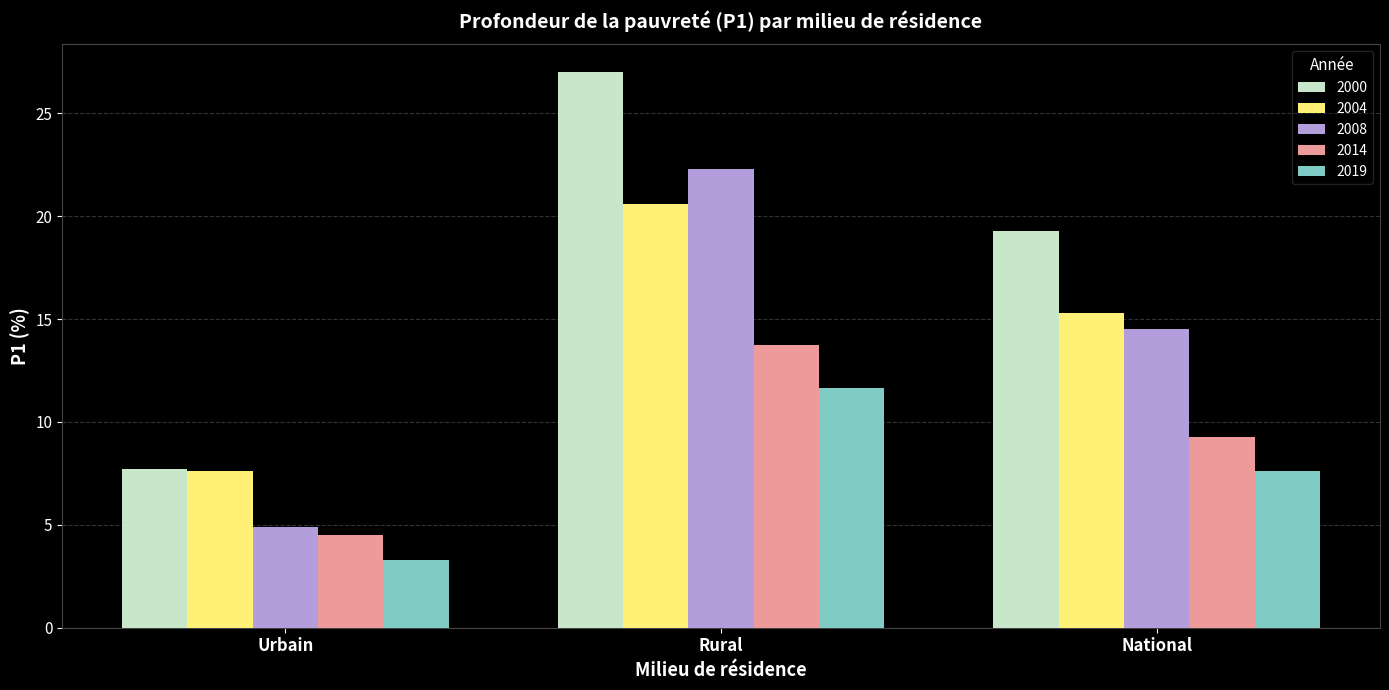

The value of 2014 at National is 9.3. True or false?

True